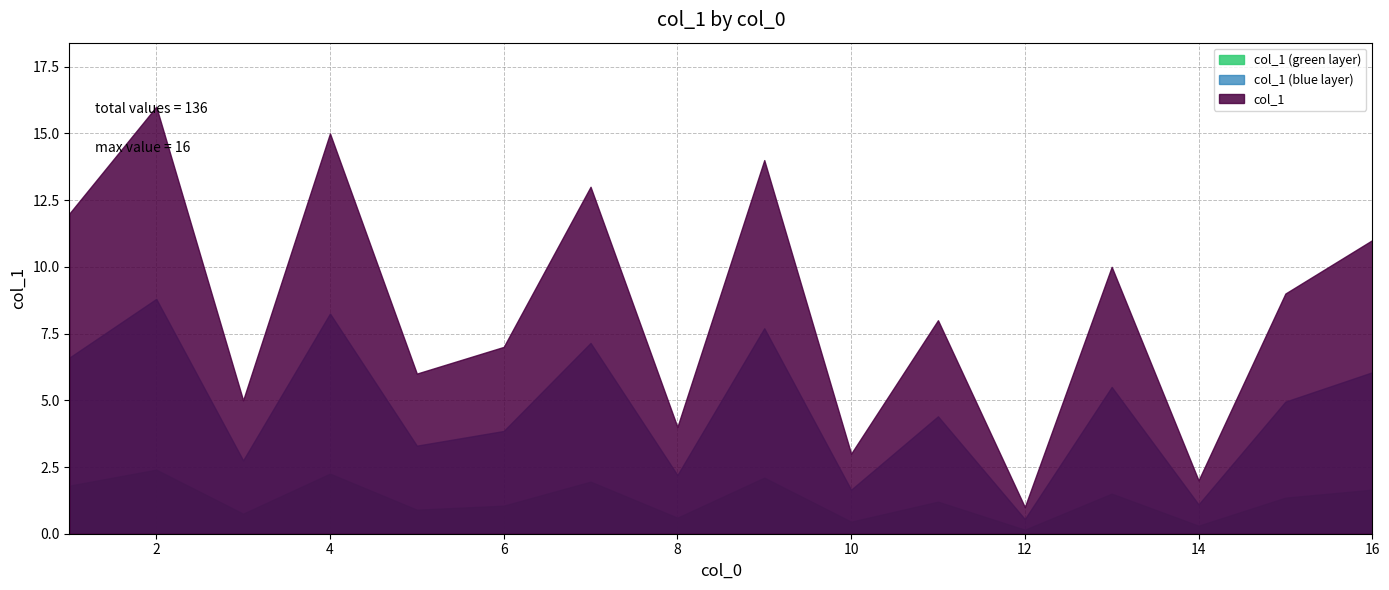

List the labels in order of value, smallest first.

12, 14, 10, 8, 3, 5, 6, 11, 15, 13, 16, 1, 7, 9, 4, 2